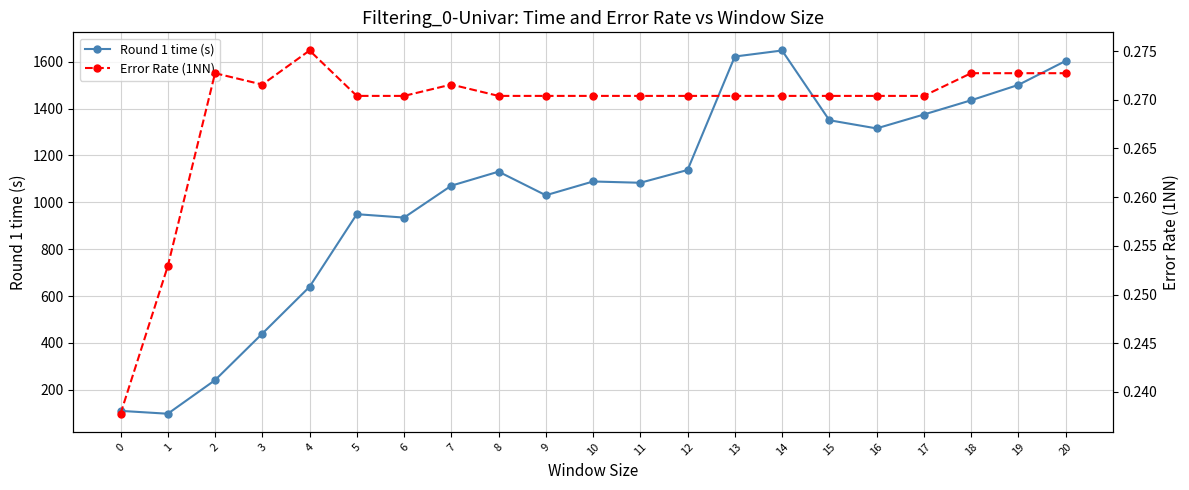

Which series has the widest spread of values?

Round 1 time (s)